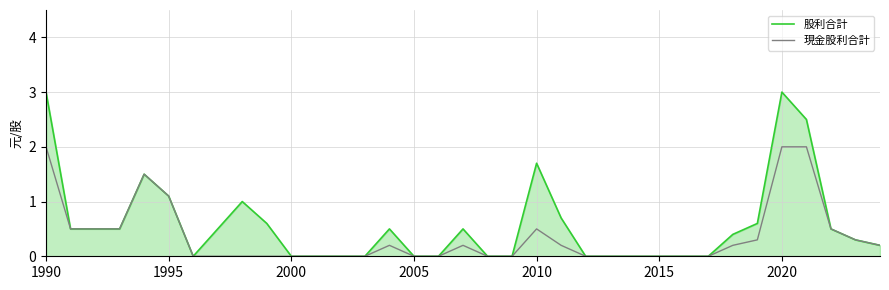

What are all the series names shown in the legend?

股利合計, 現金股利合計